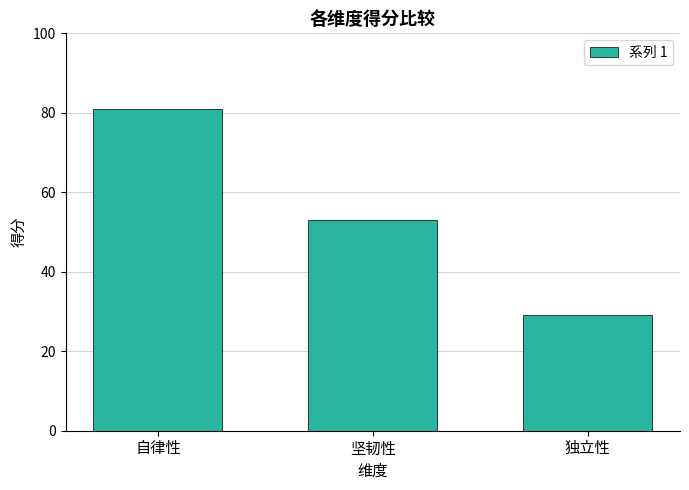

Reading left to right, list all the values displayed in this chart.

81	53	29